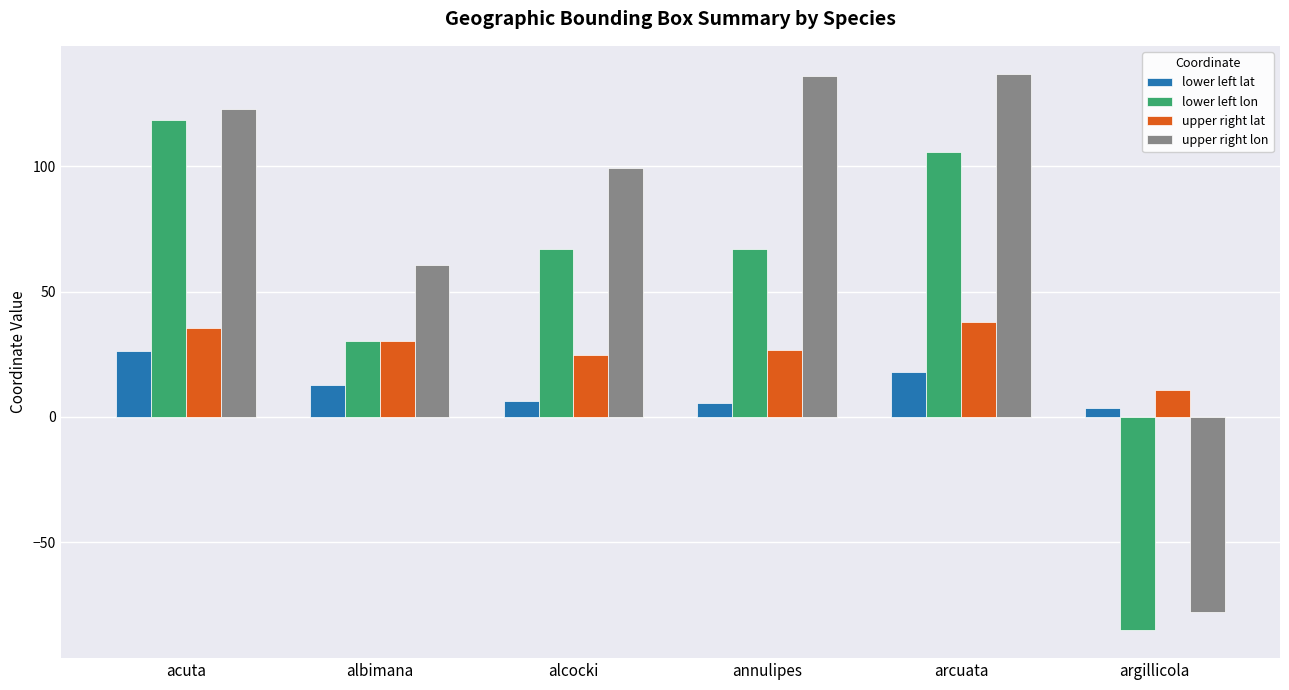

What are all the series names shown in the legend?

lower left lat, lower left lon, upper right lat, upper right lon